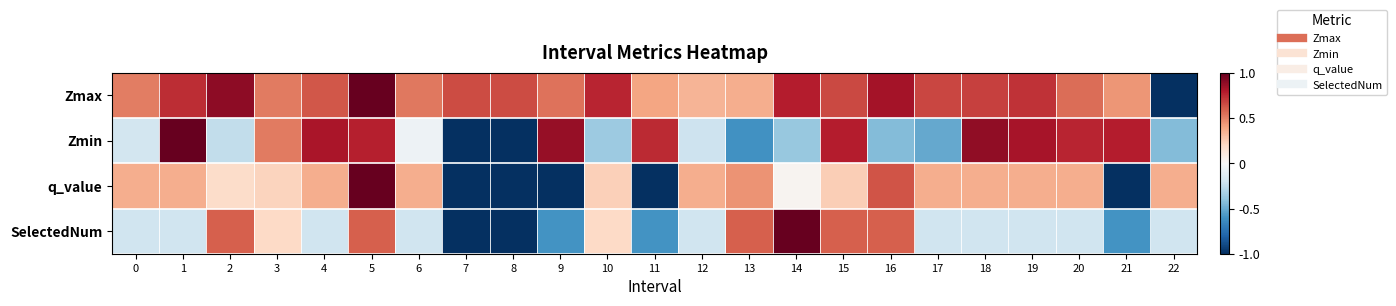

Which series changed the most between 13 and 17?

SelectedNum